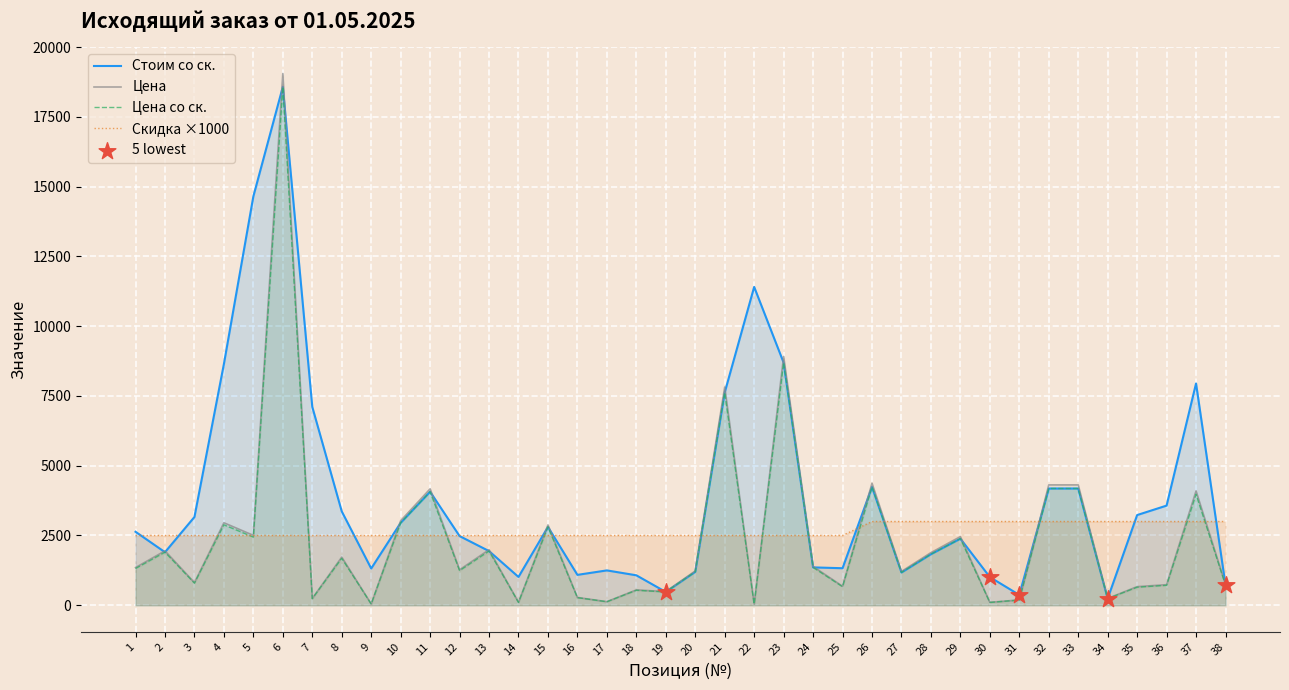

At which category is the sum across all series the highest?

6